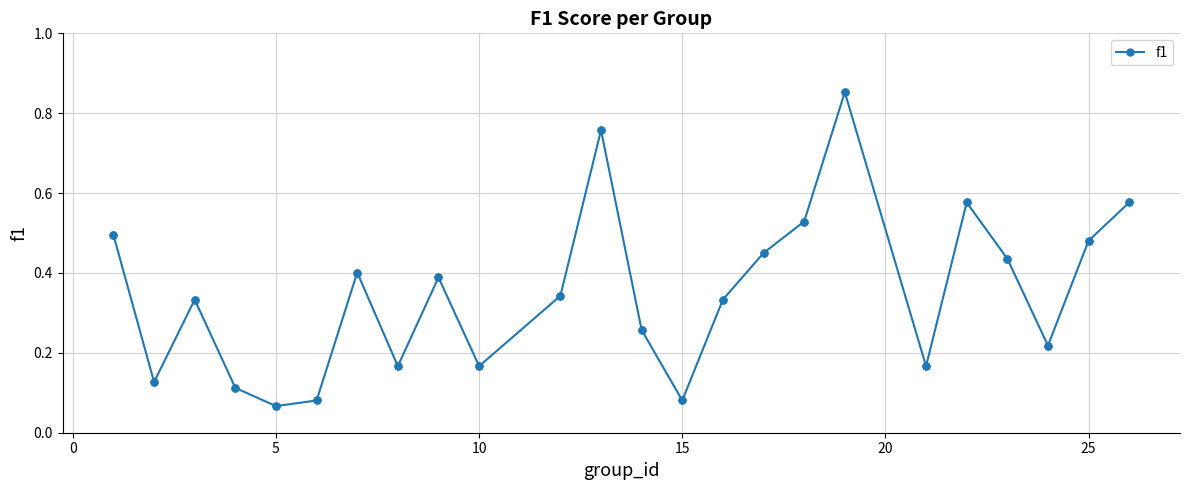

How many interior local valleys (lower than both neighbors) does the data have?

7